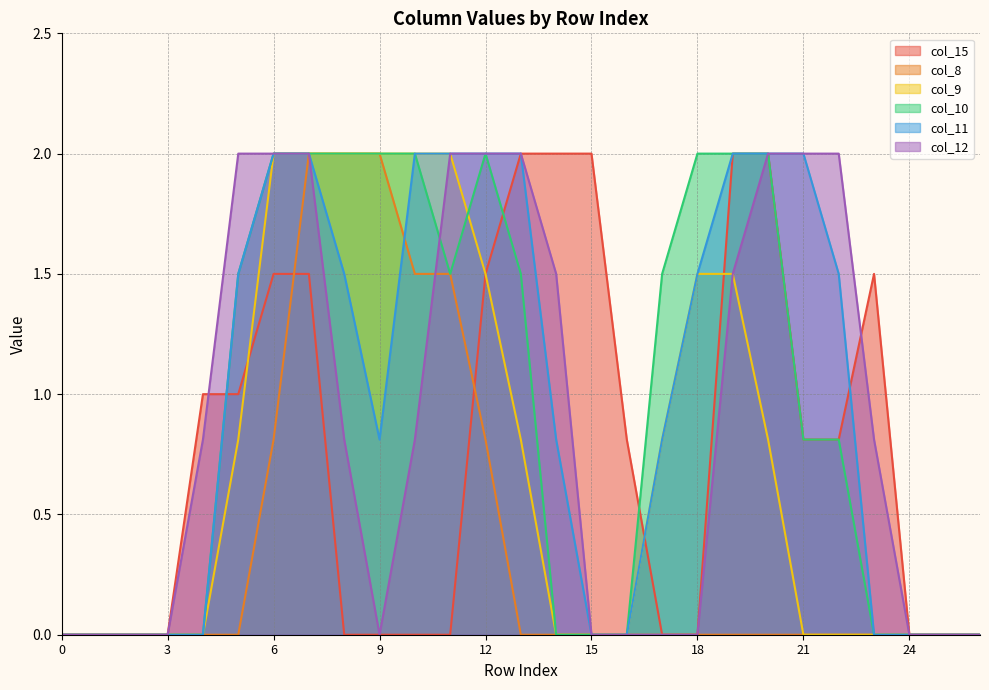

What is the sum of all col_9 values?

19.7